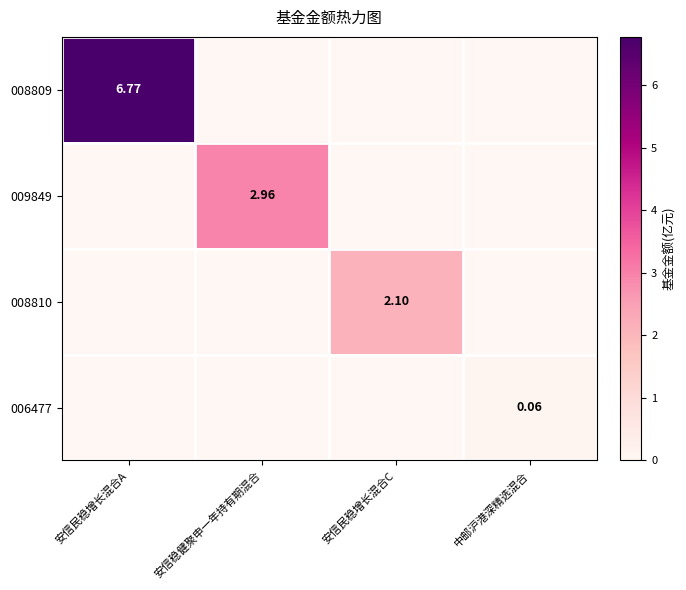

At which label does 008810 reach its peak?

安信民稳增长混合C